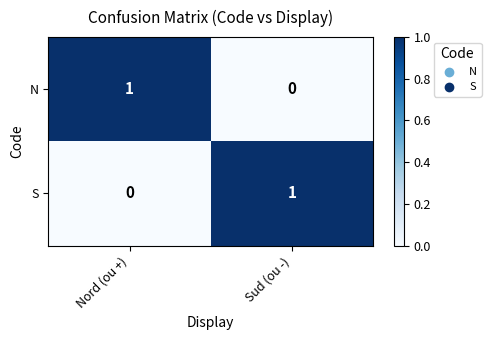

The S series shows -1 at Nord (ou +). True or false?

False